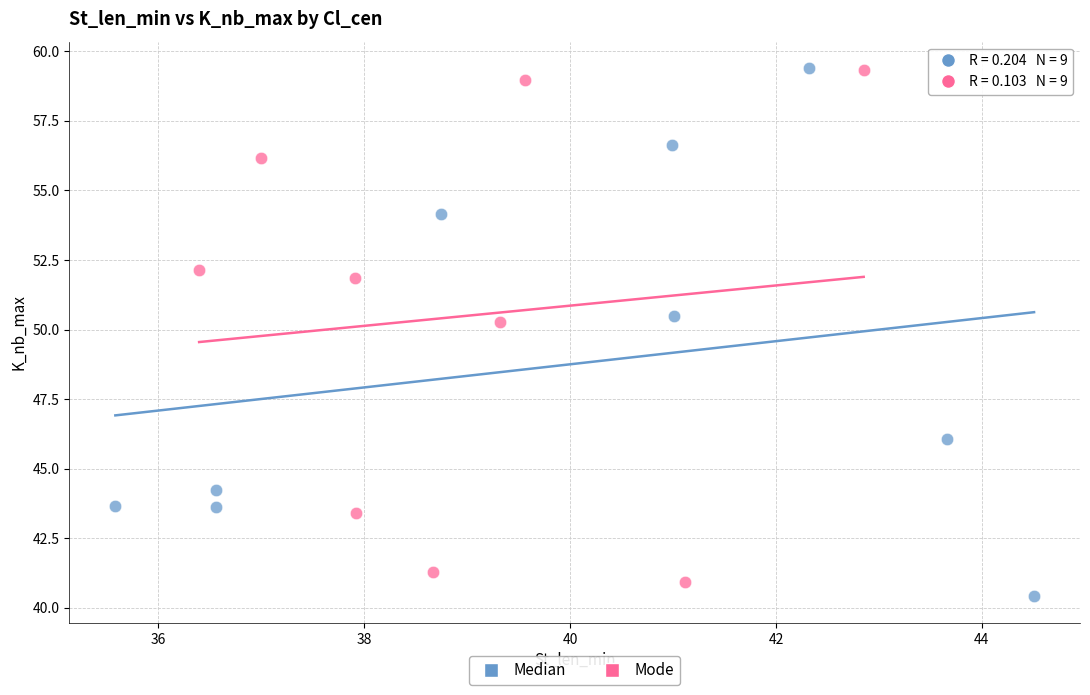

What are all the series names shown in the legend?

Median, Mode